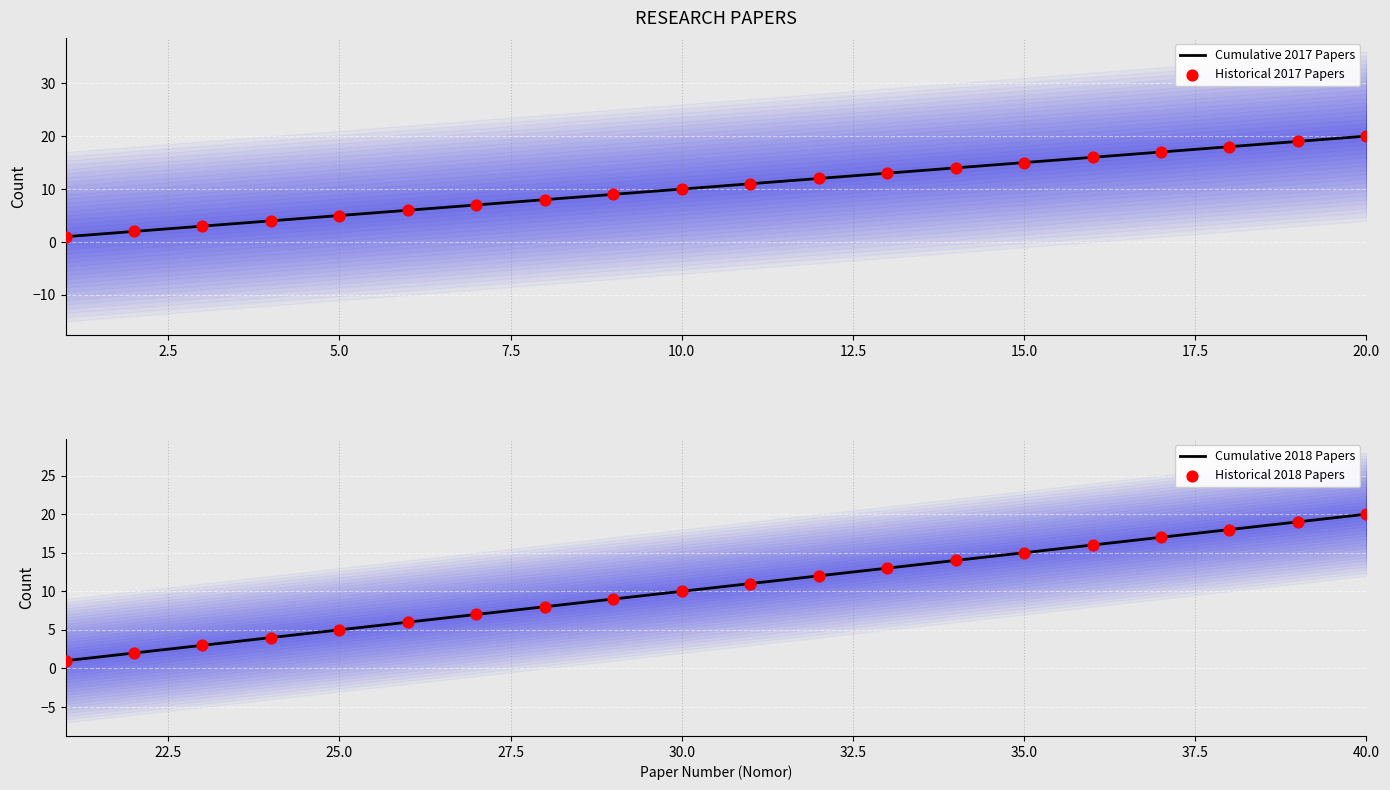

Is the value of Papers per Year (2018) at 14 greater than the value of Papers per Year (2017) at 9?

Yes